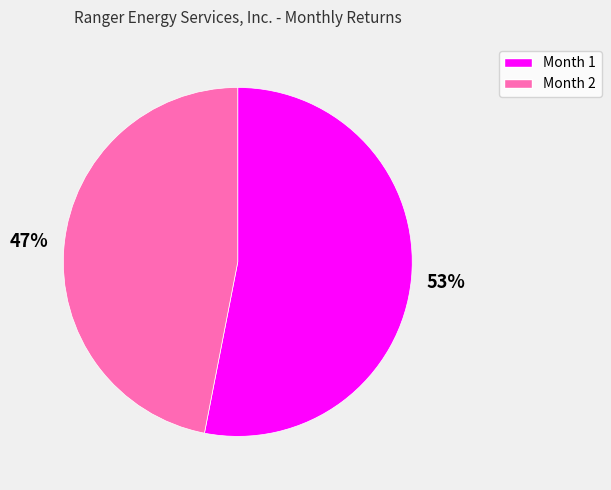

Count the number of slices in the pie.

2